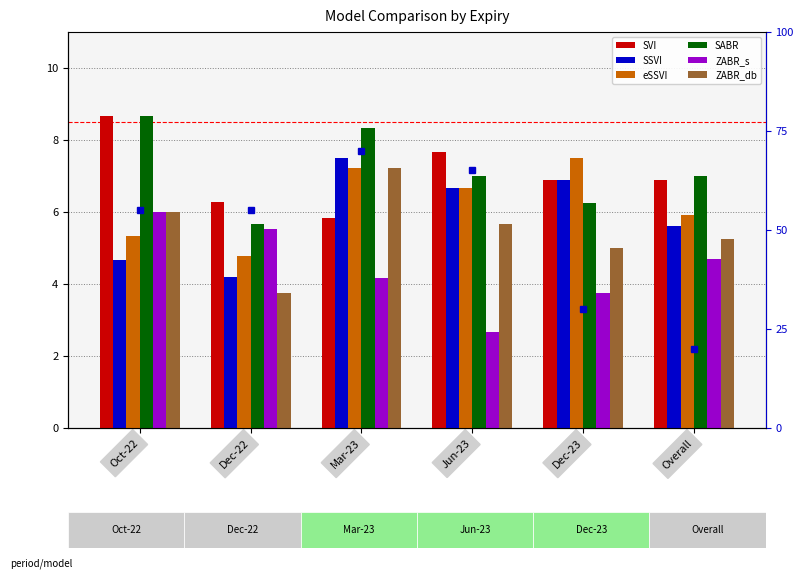

Which series has the largest total across all categories?

SABR